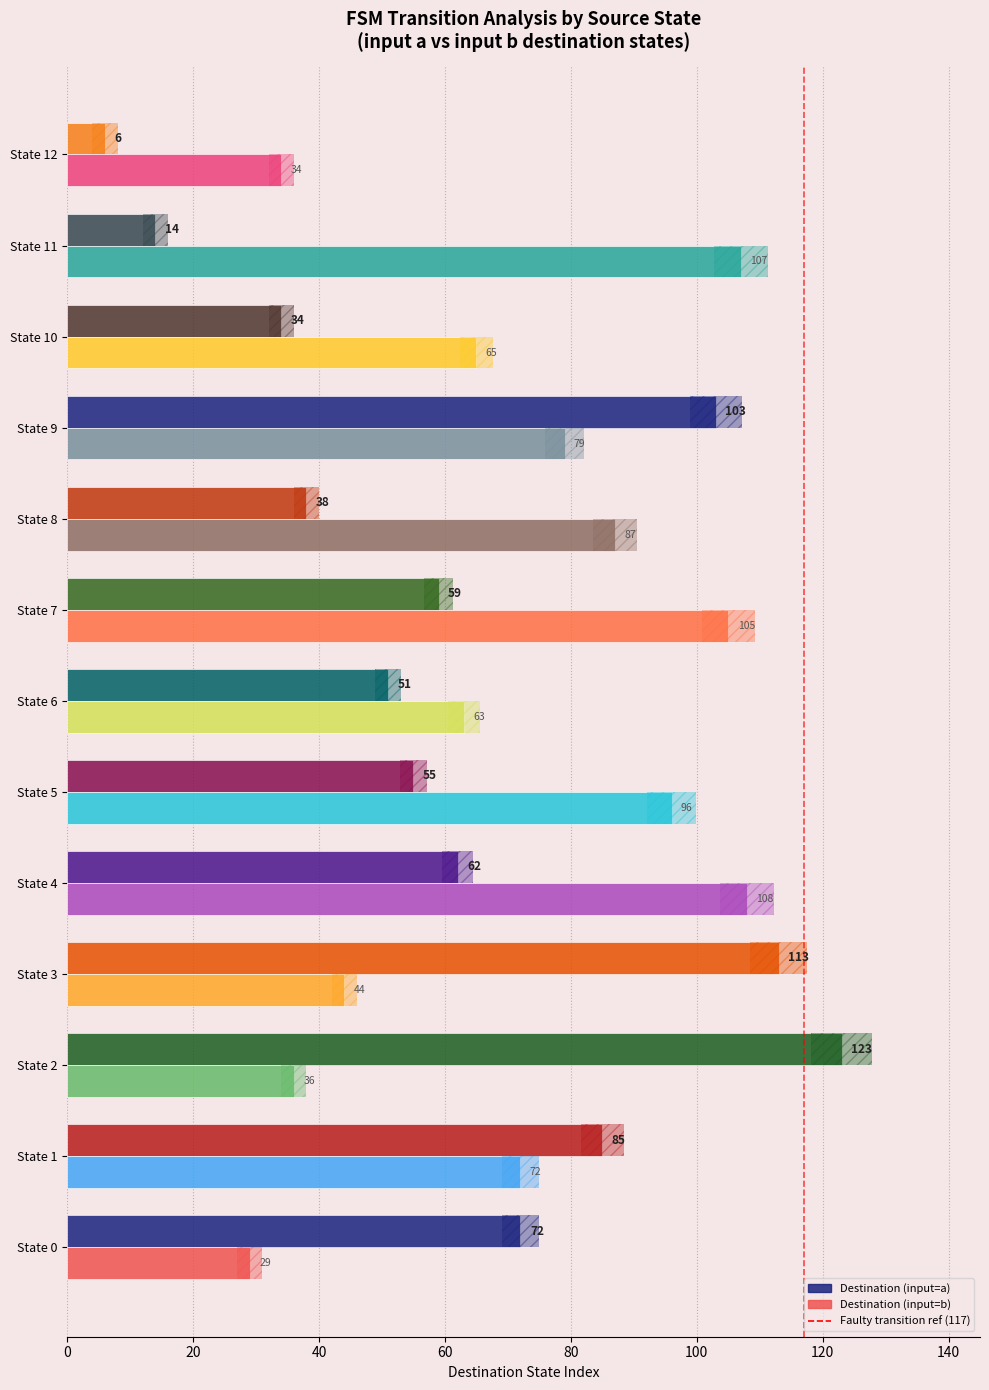

At which label is dest_input_b closest to 68?

State 10